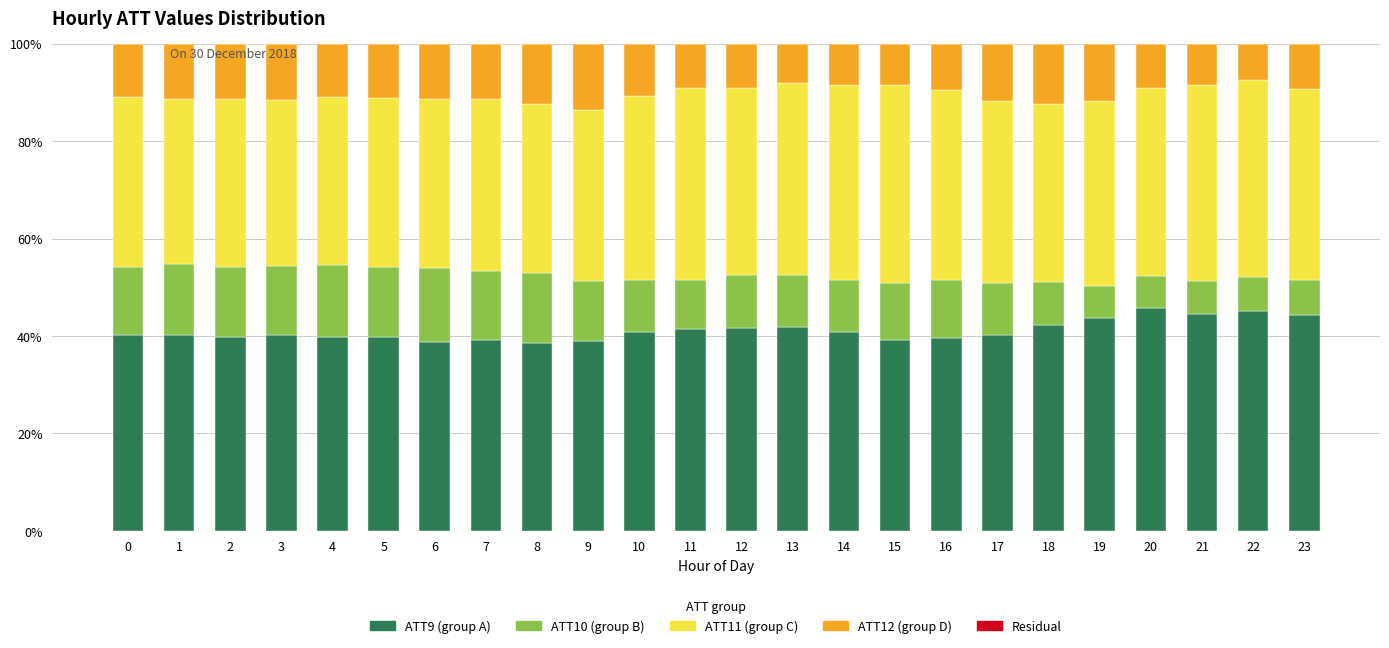

What is the total value across all series at 7?

100.0